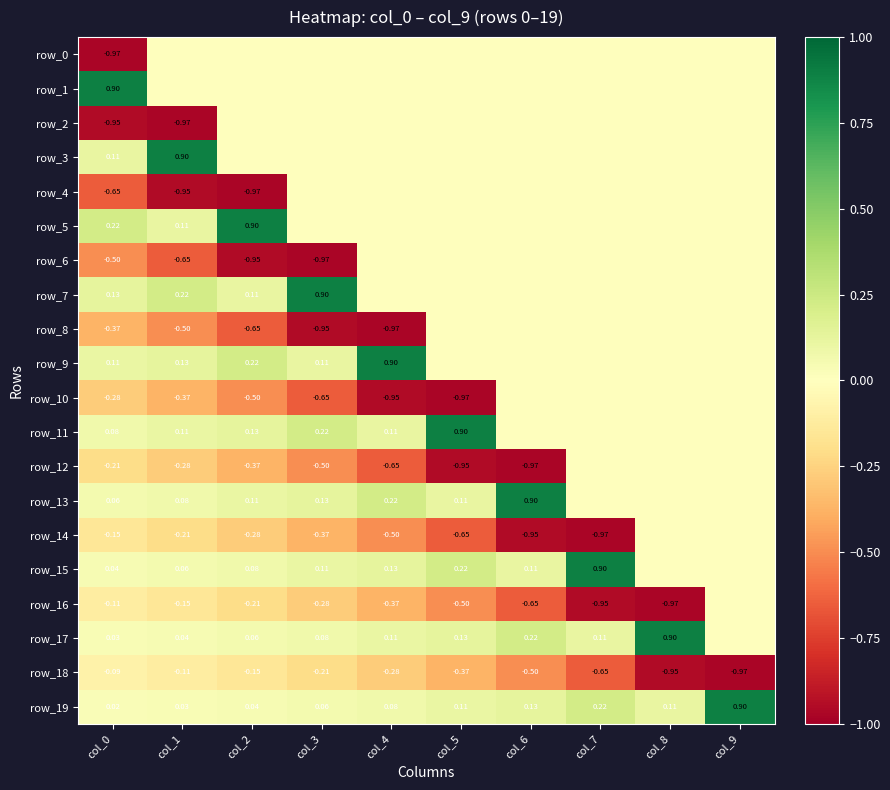

Reading left to right, extract all data points from this chart.

row_0: -1.0	0.0	0.0	0.0	0.0	0.0	0.0	0.0	0.0	0.0
row_1: 0.9	0.0	0.0	0.0	0.0	0.0	0.0	0.0	0.0	0.0
row_2: -0.9	-1.0	0.0	0.0	0.0	0.0	0.0	0.0	0.0	0.0
row_3: 0.1	0.9	0.0	0.0	0.0	0.0	0.0	0.0	0.0	0.0
row_4: -0.7	-0.9	-1.0	0.0	0.0	0.0	0.0	0.0	0.0	0.0
row_5: 0.2	0.1	0.9	0.0	0.0	0.0	0.0	0.0	0.0	0.0
row_6: -0.5	-0.7	-0.9	-1.0	0.0	0.0	0.0	0.0	0.0	0.0
row_7: 0.1	0.2	0.1	0.9	0.0	0.0	0.0	0.0	0.0	0.0
row_8: -0.4	-0.5	-0.7	-0.9	-1.0	0.0	0.0	0.0	0.0	0.0
row_9: 0.1	0.1	0.2	0.1	0.9	0.0	0.0	0.0	0.0	0.0
row_10: -0.3	-0.4	-0.5	-0.7	-0.9	-1.0	0.0	0.0	0.0	0.0
row_11: 0.1	0.1	0.1	0.2	0.1	0.9	0.0	0.0	0.0	0.0
row_12: -0.2	-0.3	-0.4	-0.5	-0.7	-0.9	-1.0	0.0	0.0	0.0
row_13: 0.1	0.1	0.1	0.1	0.2	0.1	0.9	0.0	0.0	0.0
row_14: -0.2	-0.2	-0.3	-0.4	-0.5	-0.7	-0.9	-1.0	0.0	0.0
row_15: 0.0	0.1	0.1	0.1	0.1	0.2	0.1	0.9	0.0	0.0
row_16: -0.1	-0.2	-0.2	-0.3	-0.4	-0.5	-0.7	-0.9	-1.0	0.0
row_17: 0.0	0.0	0.1	0.1	0.1	0.1	0.2	0.1	0.9	0.0
row_18: -0.1	-0.1	-0.2	-0.2	-0.3	-0.4	-0.5	-0.7	-0.9	-1.0
row_19: 0.0	0.0	0.0	0.1	0.1	0.1	0.1	0.2	0.1	0.9